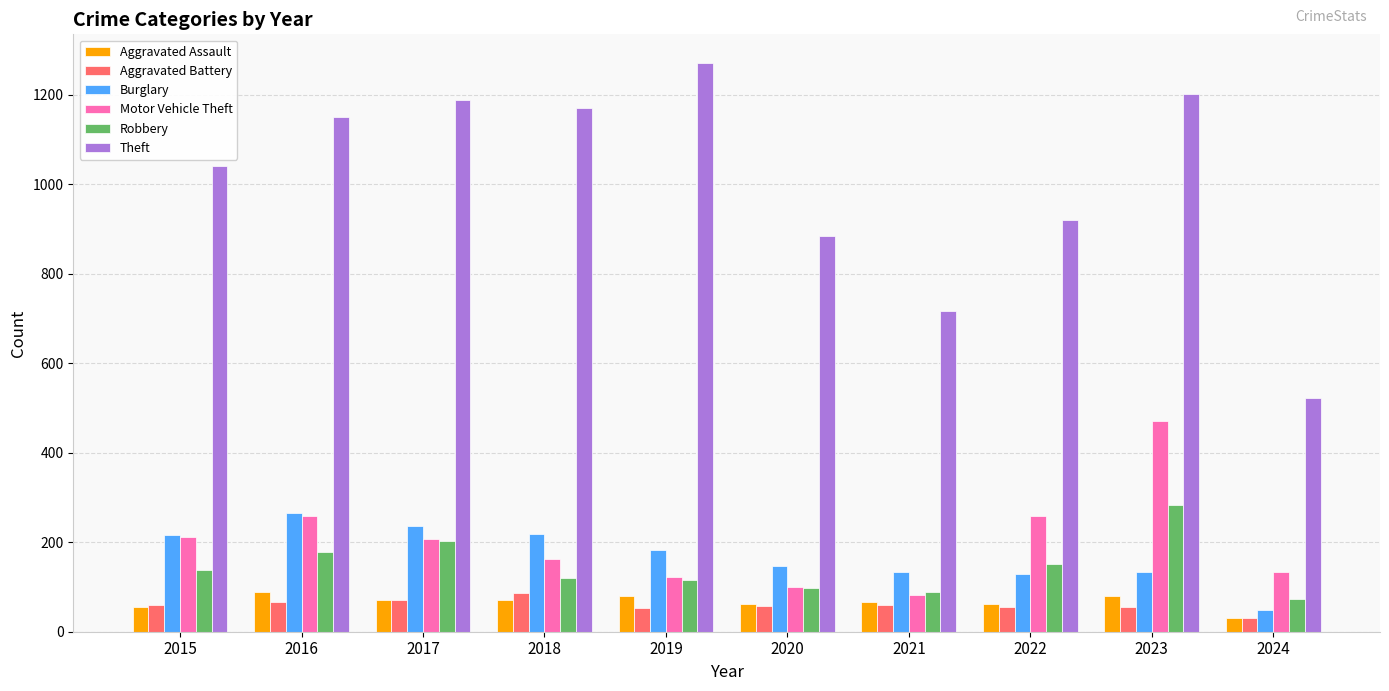

What is the spread (max minus min) of values at 2019?

1219